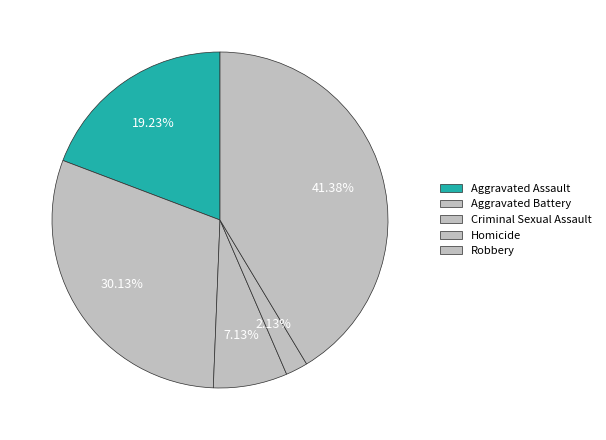

What is the change in value from Criminal Sexual Assault to Homicide?

-1164